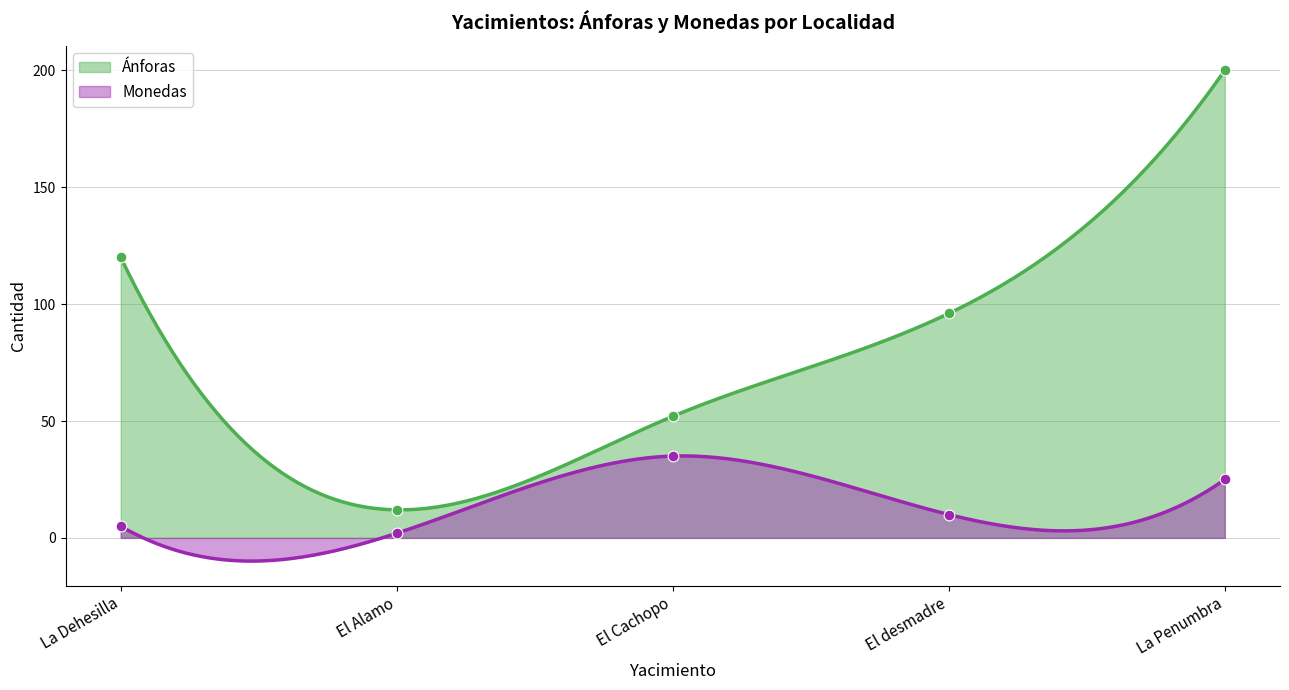

Which series contains the lowest Y value?

Monedas